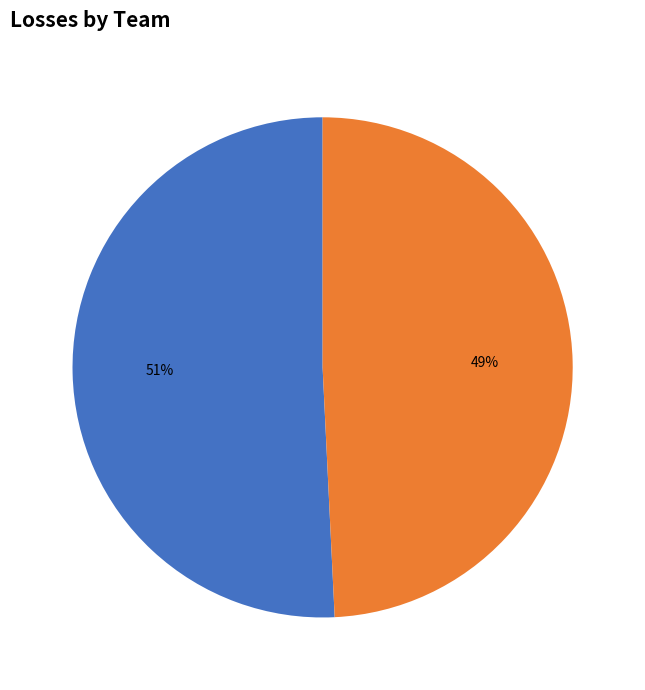

Count the number of slices in the pie.

2